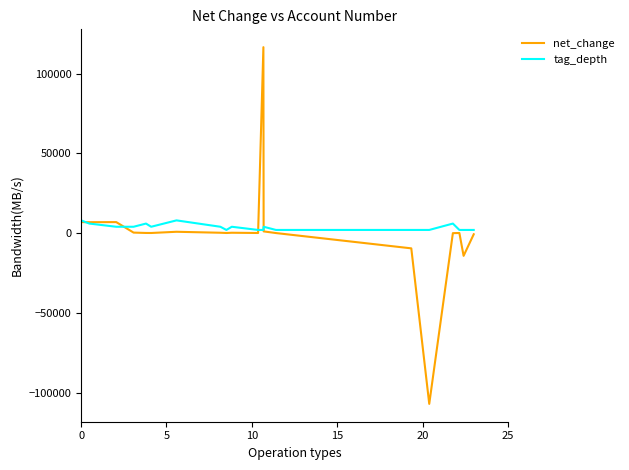

What is the difference between the maximum and second lowest values in the tag_depth series?

6000.0